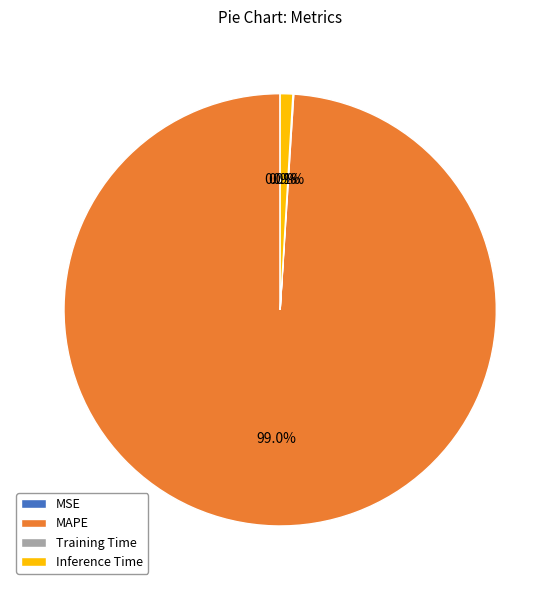

Do Inference Time and MAPE together represent more than half of the pie?

Yes